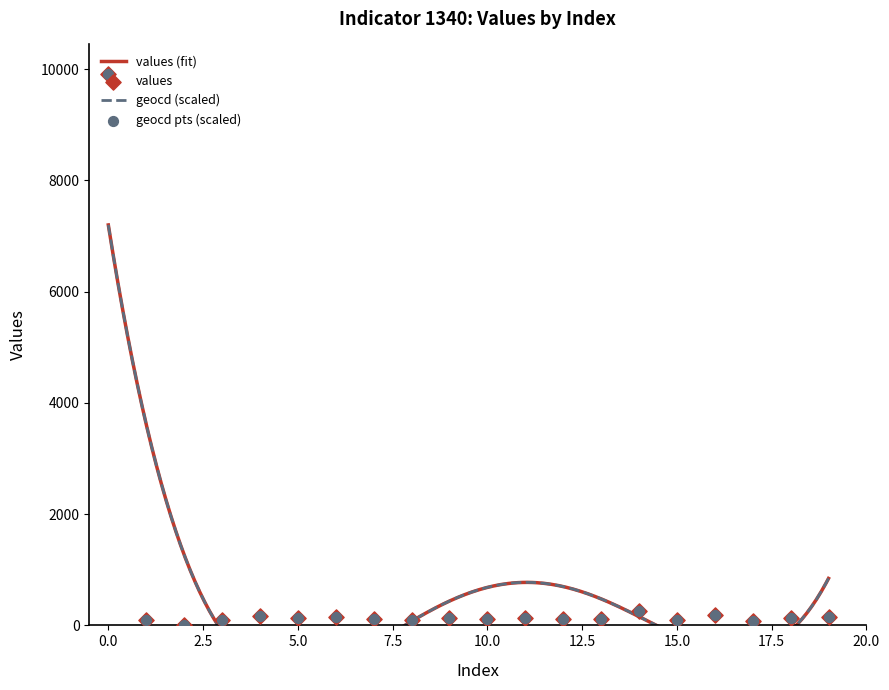

Which series has the largest Y range (max minus min)?

values